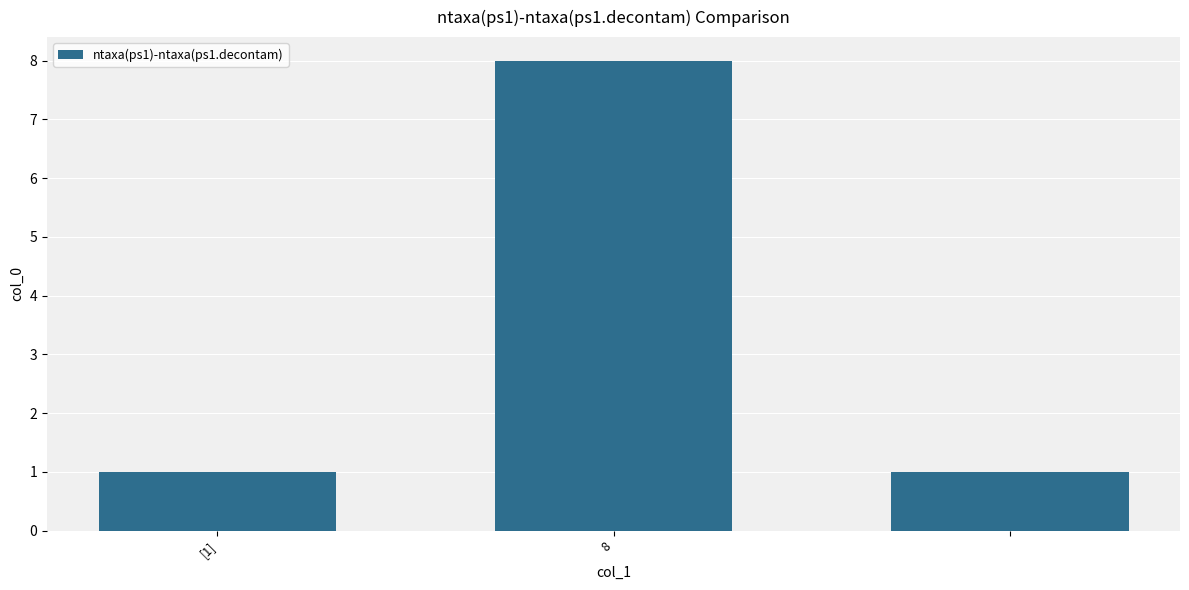

Reading left to right, list all the values displayed in this chart.

1	8	1